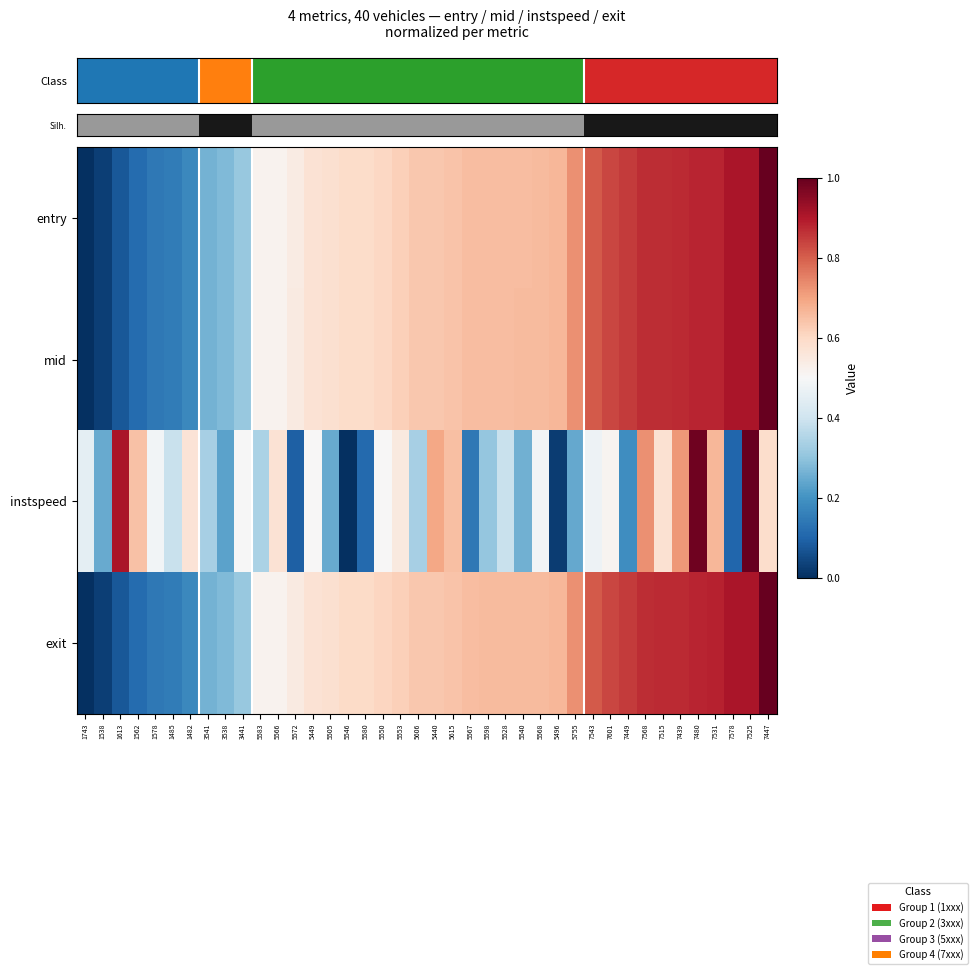

Reading right to left, extract all data points from this chart.

entry: 7447=1.0	7525=0.9	7578=0.9	7531=0.9	7480=0.9	7439=0.9	7515=0.9	7568=0.9	7449=0.8	7601=0.8	7543=0.8	5755=0.7	5496=0.7	5568=0.7	5540=0.7	5528=0.7	5598=0.7	5567=0.7	5615=0.6	5440=0.6	5606=0.6	5553=0.6	5550=0.6	5580=0.6	5546=0.6	5505=0.6	5449=0.6	5572=0.5	5566=0.5	5583=0.5	3441=0.3	3538=0.3	3541=0.3	1482=0.2	1485=0.2	1578=0.1	1562=0.1	1613=0.1	1538=0.0	1743=0.0
mid: 7447=1.0	7525=0.9	7578=0.9	7531=0.9	7480=0.9	7439=0.9	7515=0.9	7568=0.9	7449=0.8	7601=0.8	7543=0.8	5755=0.7	5496=0.7	5568=0.7	5540=0.7	5528=0.7	5598=0.7	5567=0.7	5615=0.6	5440=0.6	5606=0.6	5553=0.6	5550=0.6	5580=0.6	5546=0.6	5505=0.6	5449=0.6	5572=0.5	5566=0.5	5583=0.5	3441=0.3	3538=0.3	3541=0.3	1482=0.2	1485=0.2	1578=0.1	1562=0.1	1613=0.1	1538=0.0	1743=0.0
instspeed: 7447=0.6	7525=1.0	7578=0.1	7531=0.7	7480=1.0	7439=0.7	7515=0.6	7568=0.7	7449=0.2	7601=0.5	7543=0.5	5755=0.2	5496=0.0	5568=0.5	5540=0.3	5528=0.4	5598=0.3	5567=0.1	5615=0.7	5440=0.7	5606=0.3	5553=0.6	5550=0.5	5580=0.1	5546=0.0	5505=0.2	5449=0.5	5572=0.1	5566=0.6	5583=0.3	3441=0.5	3538=0.2	3541=0.3	1482=0.6	1485=0.4	1578=0.5	1562=0.6	1613=0.9	1538=0.2	1743=0.5
exit: 7447=1.0	7525=0.9	7578=0.9	7531=0.9	7480=0.9	7439=0.9	7515=0.9	7568=0.9	7449=0.8	7601=0.8	7543=0.8	5755=0.7	5496=0.7	5568=0.7	5540=0.7	5528=0.7	5598=0.7	5567=0.7	5615=0.6	5440=0.6	5606=0.6	5553=0.6	5550=0.6	5580=0.6	5546=0.6	5505=0.6	5449=0.6	5572=0.5	5566=0.5	5583=0.5	3441=0.3	3538=0.3	3541=0.3	1482=0.2	1485=0.2	1578=0.1	1562=0.1	1613=0.1	1538=0.0	1743=0.0